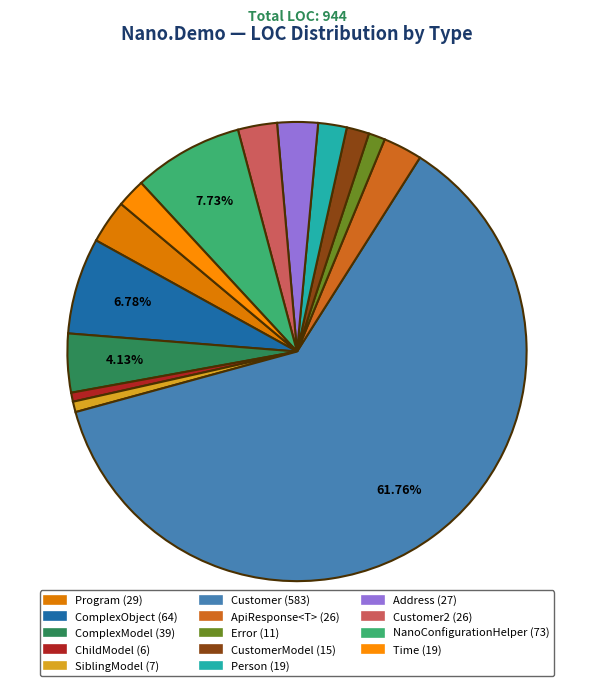

What is the smallest slice in the pie chart?

ChildModel